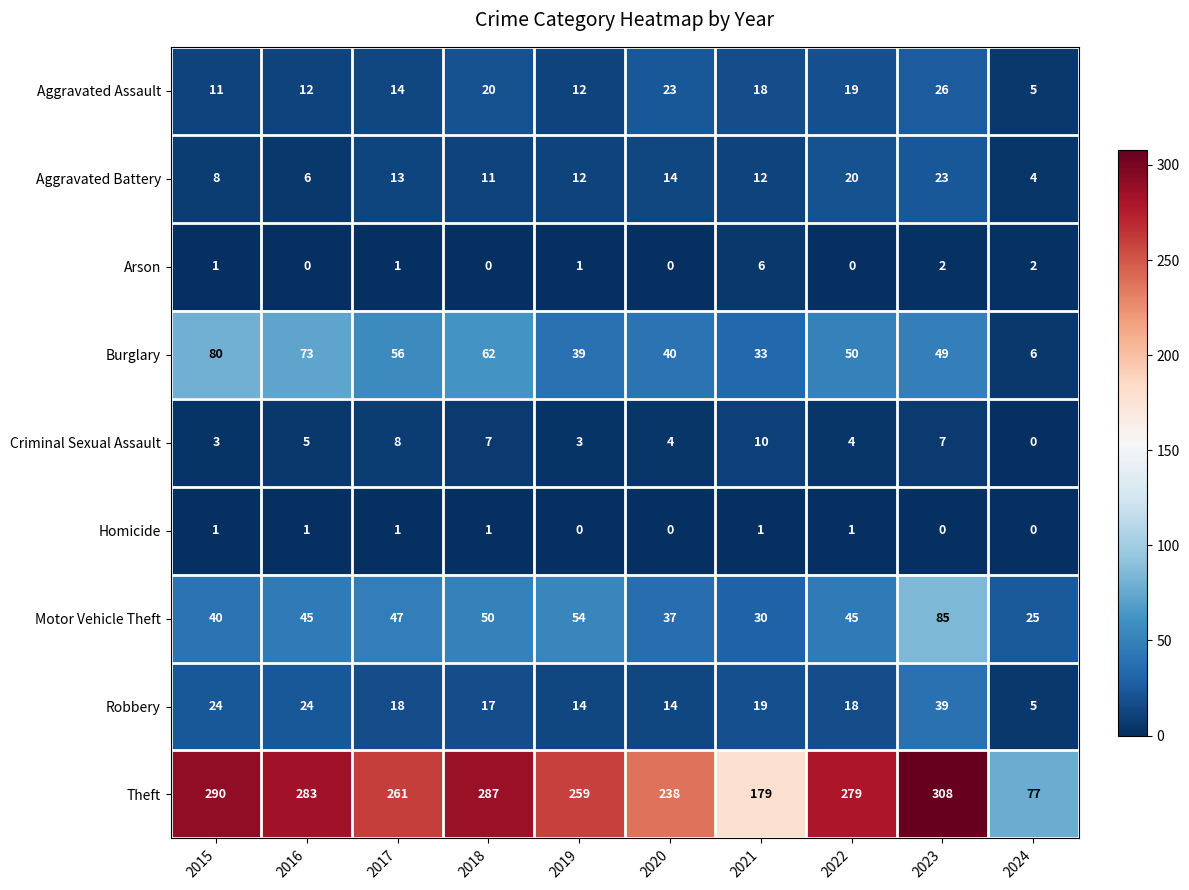

What is the difference between the Aggravated Battery values at 2023 and 2019?

11